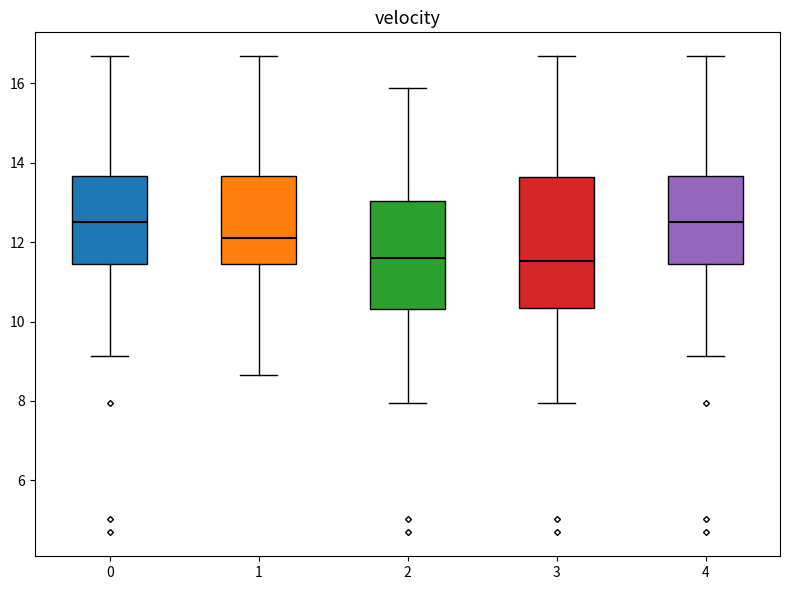

Reading left to right, transcribe this box plot: for each box, give where its median line is, the range the box spans, and where its two whiskers end, as read against the y-axis. The values are not printed on the chart, so give them approximately, as read against the axis.

0: median 12.4, box 11.4 to 13.6, whiskers 9.2 to 16.6
1: median 12.2, box 11.4 to 13.6, whiskers 8.6 to 16.6
2: median 11.6, box 10.4 to 13.0, whiskers 8.0 to 15.8
3: median 11.6, box 10.4 to 13.6, whiskers 8.0 to 16.6
4: median 12.4, box 11.4 to 13.6, whiskers 9.2 to 16.6